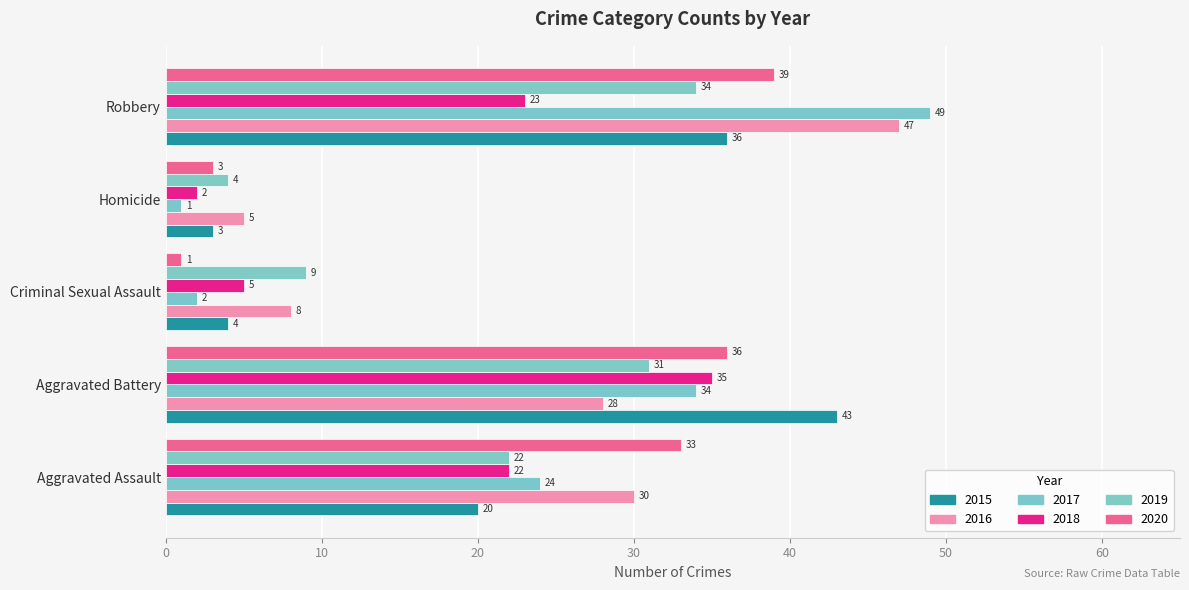

How many data points in 2015 are less than 20?

2